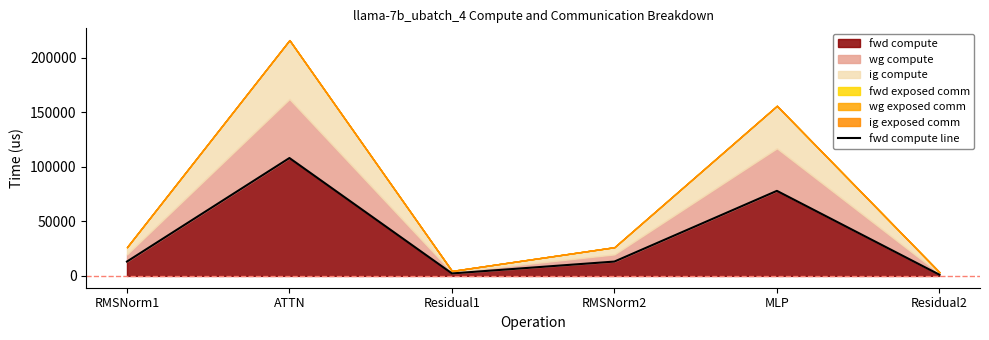

Reading left to right, extract all data points from this chart.

RMSNorm1=13175.3	ATTN=108131.3	Residual1=2289.0	RMSNorm2=13175.3	MLP=78019.2	Residual2=1144.5